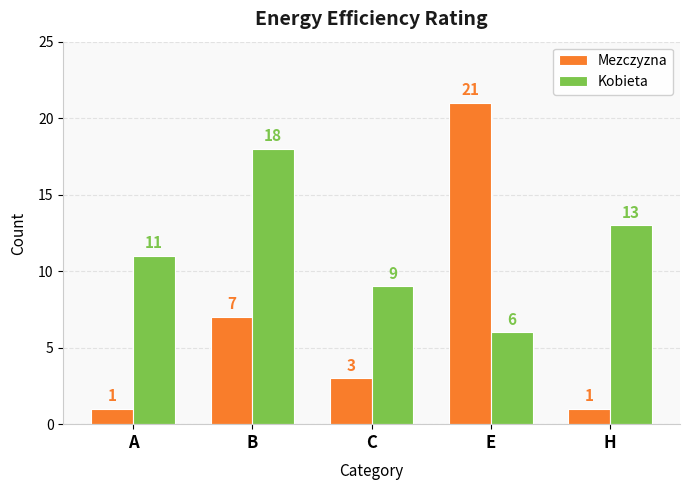

List the series in order of their overall mean, highest first.

Kobieta, Mezczyzna